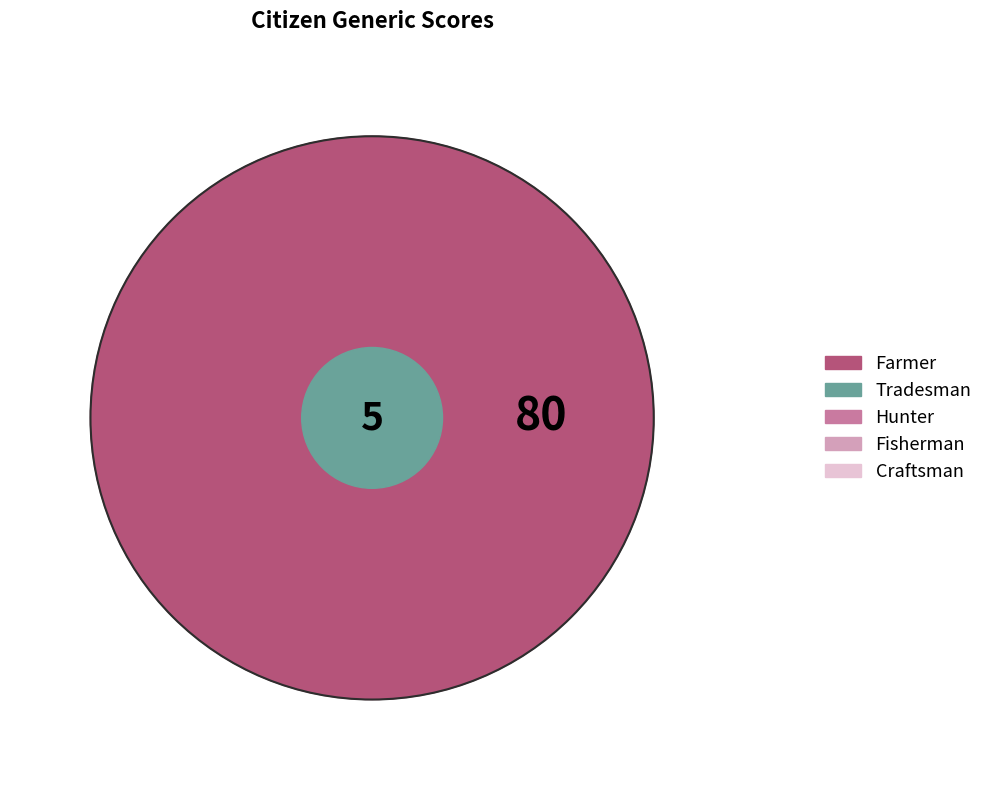

Which slice is the smallest?

Fisherman